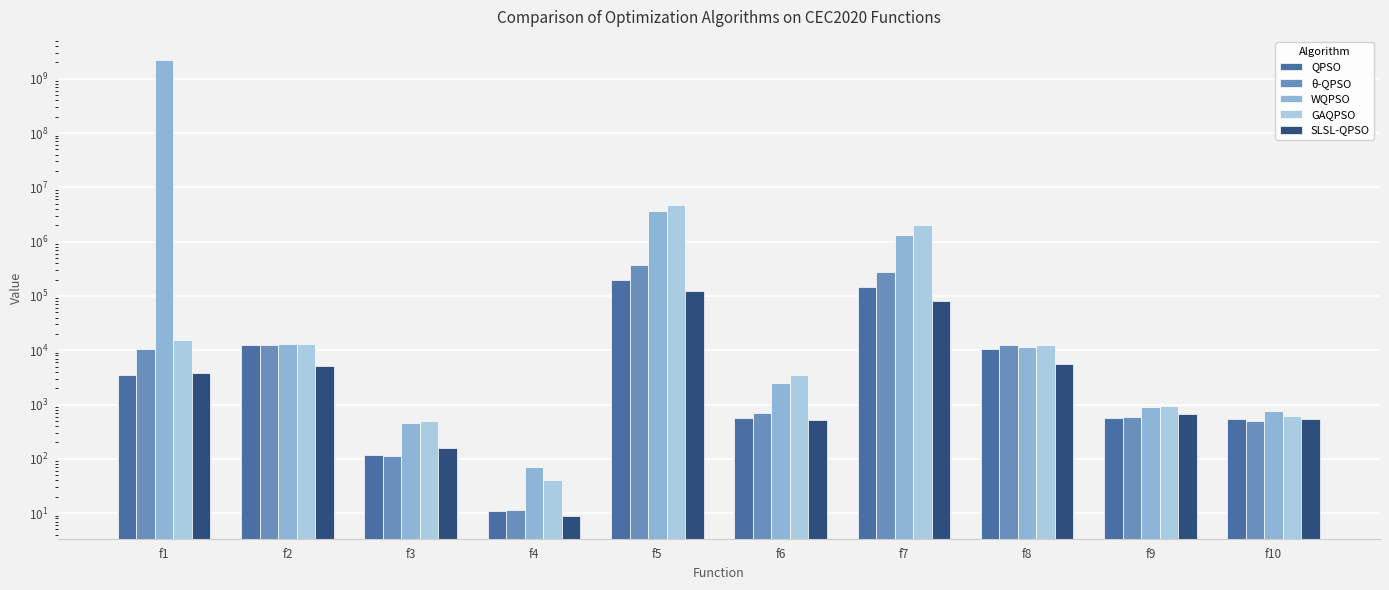

What is the lowest value of the QPSO series?

10.8